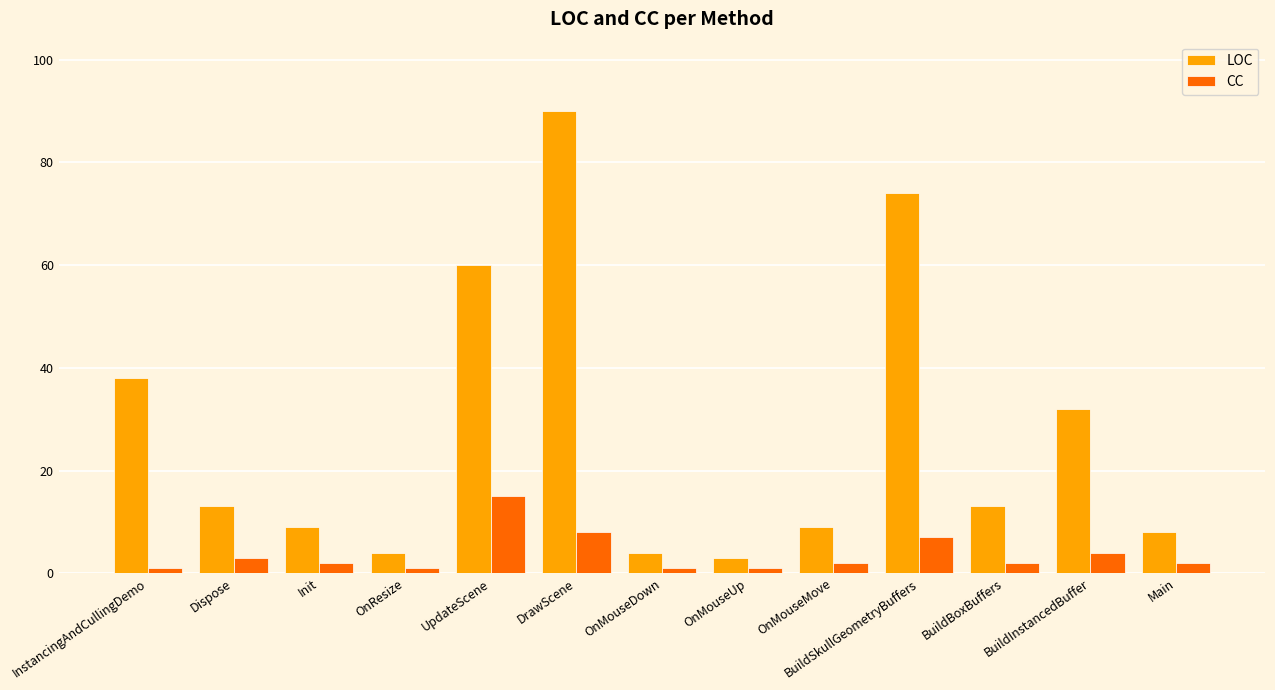

Read the LOC value at BuildSkullGeometryBuffers.

74